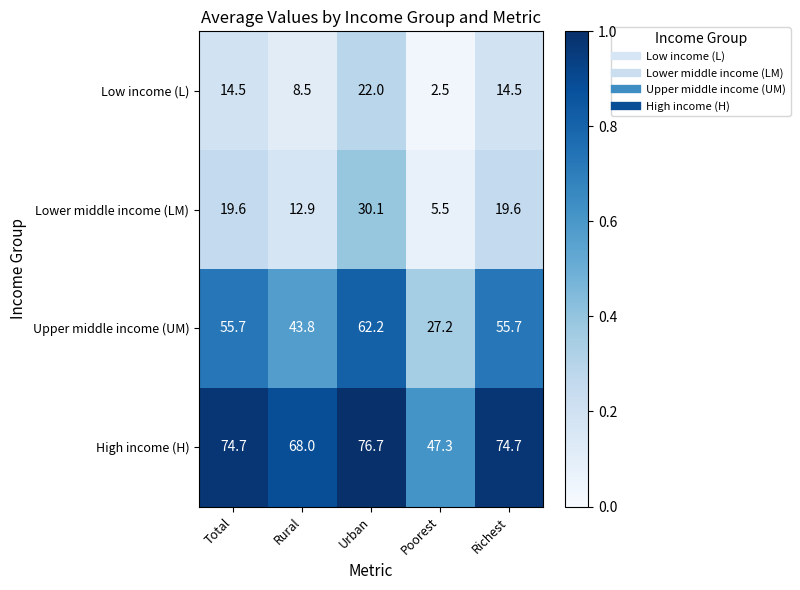

Which series has the widest spread of values?

Upper middle income (UM)